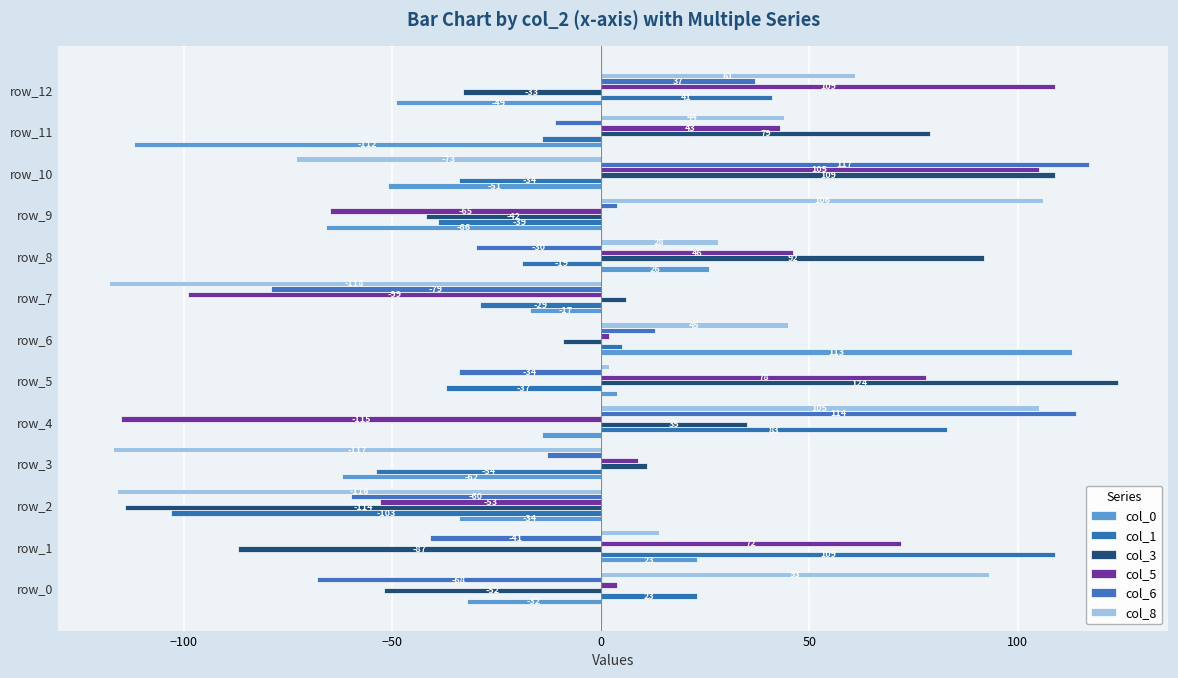

How many positive values does the col_5 series have?

9